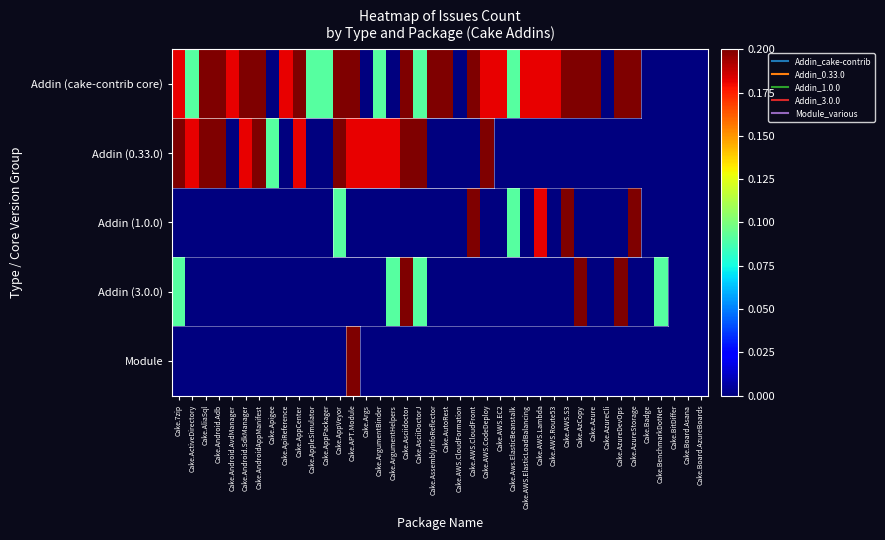

Count the number of categories in the chart.

40